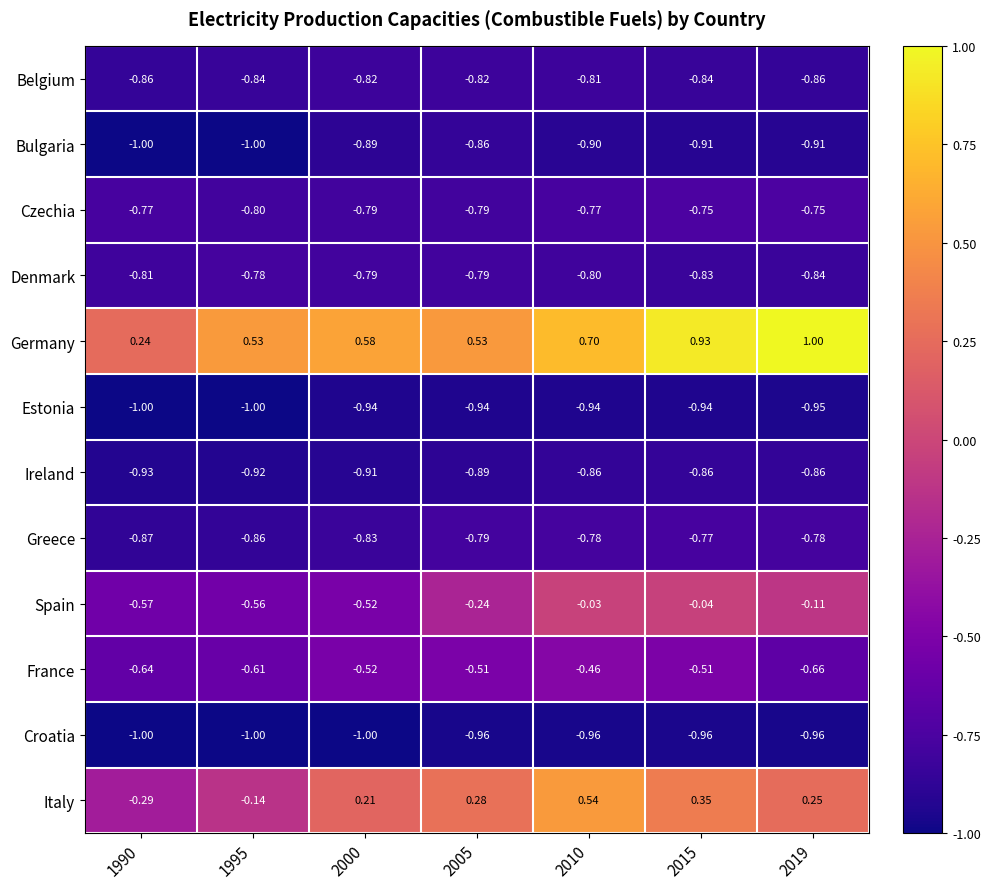

Which series has the largest total across all categories?

Germany